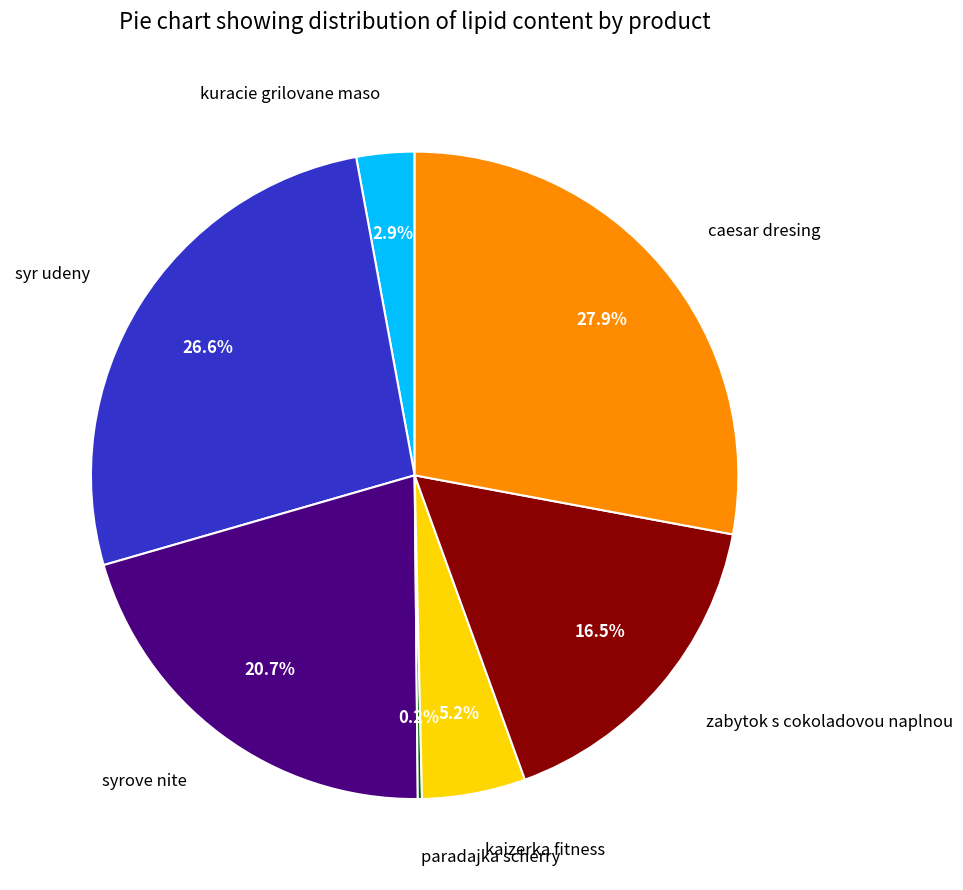

What portion of the pie excludes zabytok s cokoladovou naplnou?

83.5%